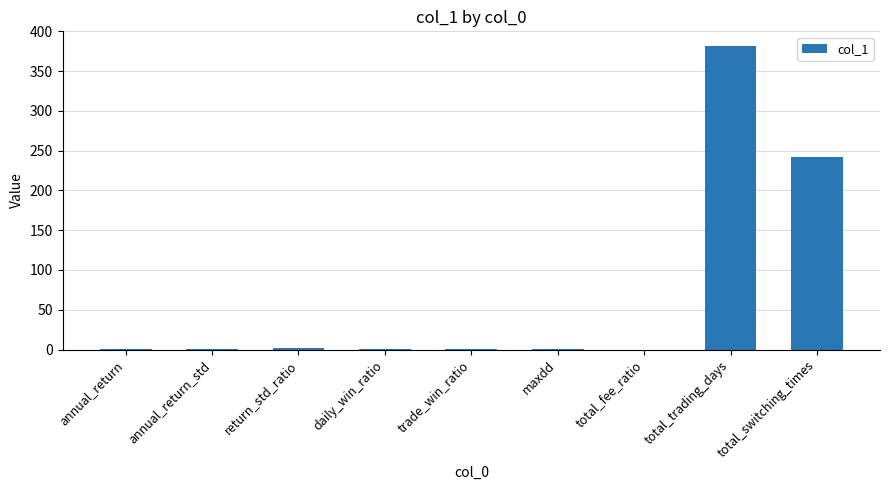

Does the chart contain stacked bars?

No